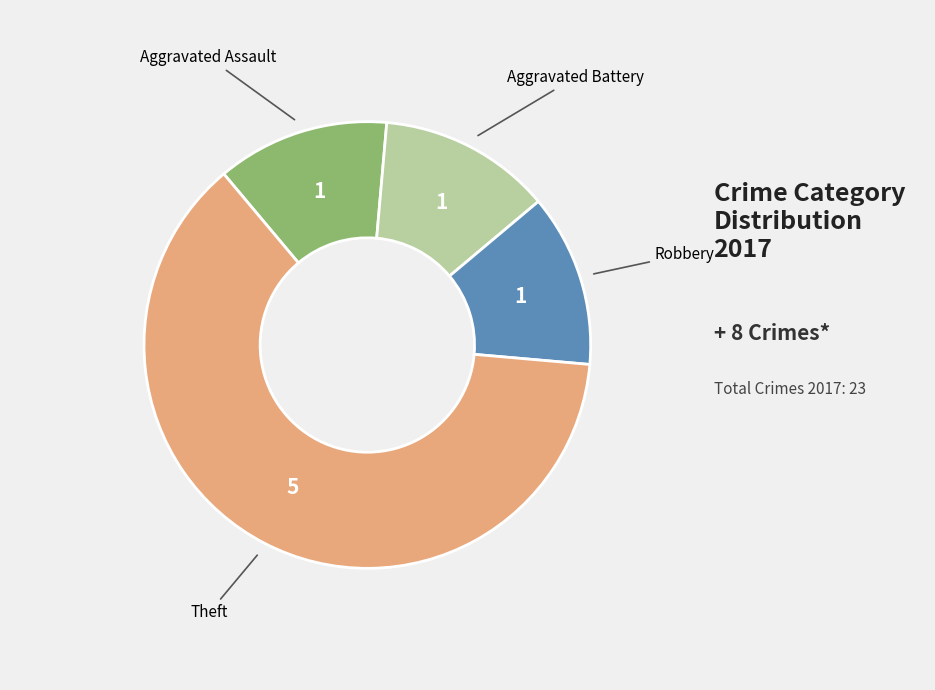

Is there a majority slice in this chart?

Yes